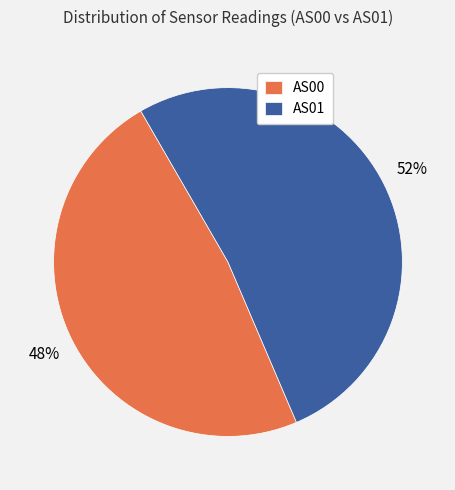

Which slice is the smallest?

AS00